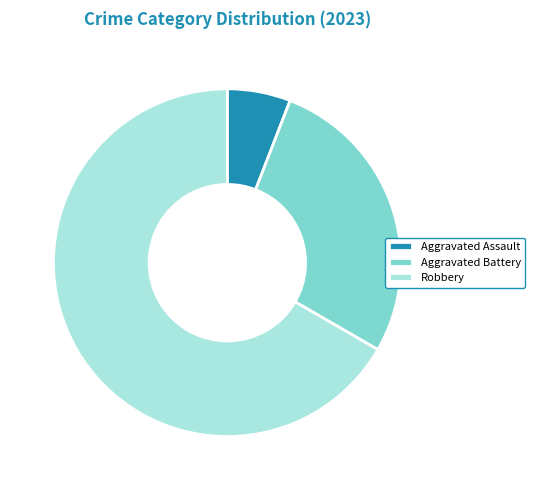

Is Aggravated Battery the majority of the pie?

No